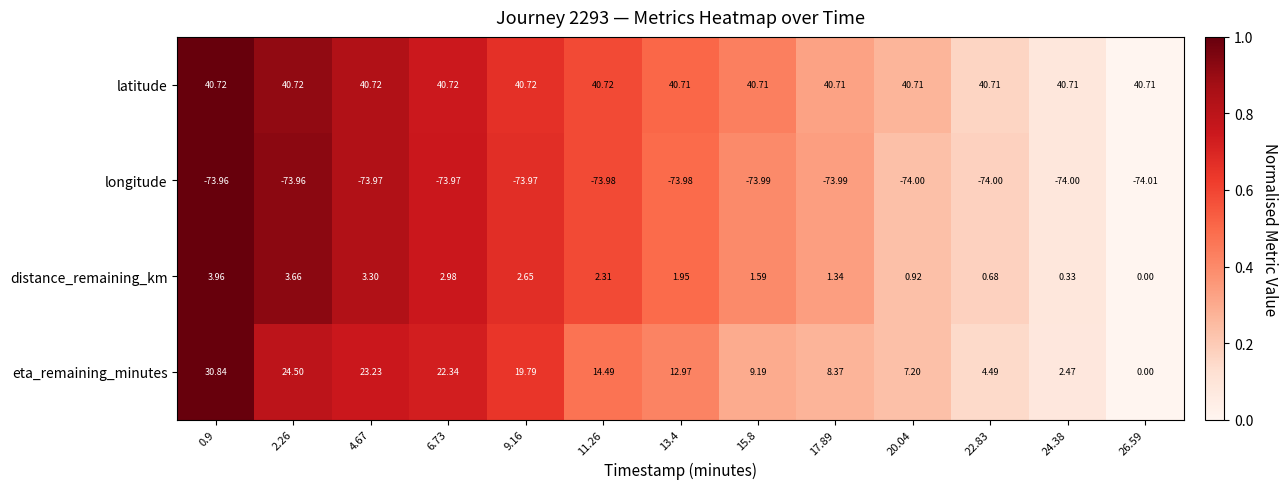

Which series has the largest total across all categories?

latitude